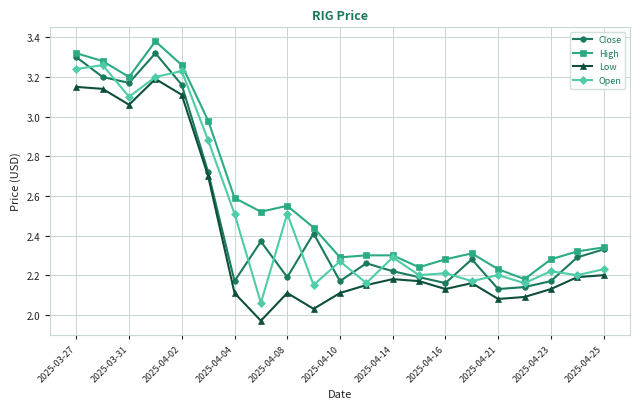

Which series has the largest total across all categories?

High